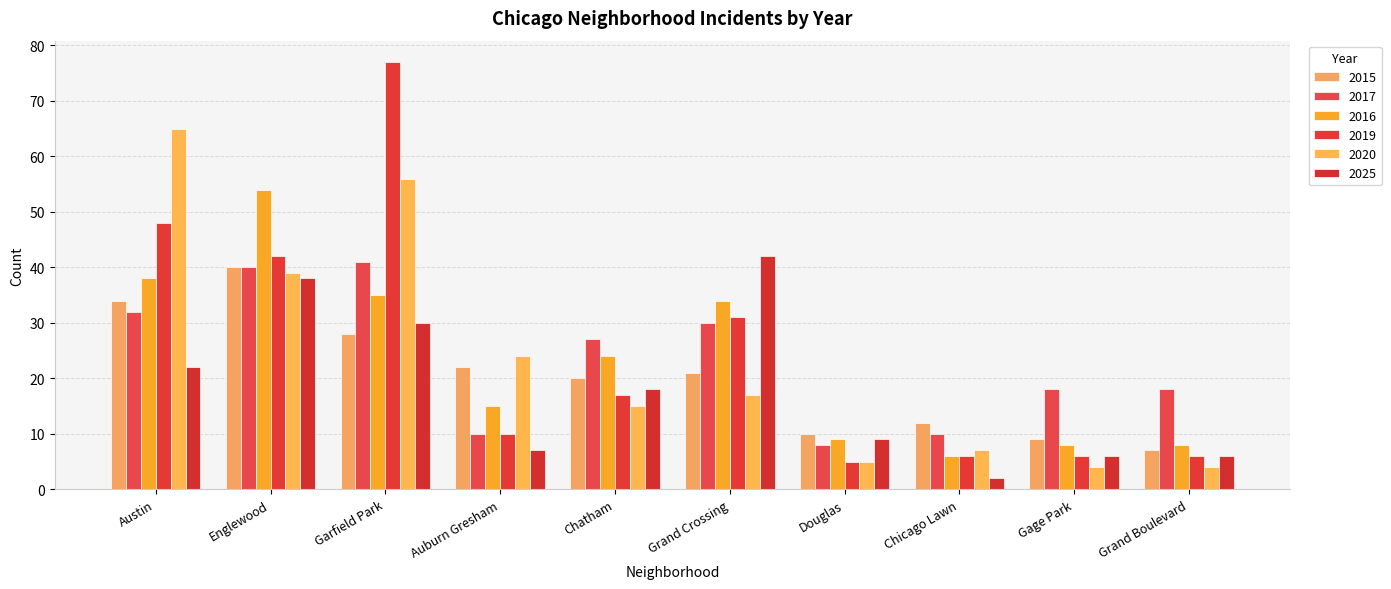

Reading right to left, extract all data points from this chart.

2015: 7	9	12	10	21	20	22	28	40	34
2017: 18	18	10	8	30	27	10	41	40	32
2016: 8	8	6	9	34	24	15	35	54	38
2019: 6	6	6	5	31	17	10	77	42	48
2020: 4	4	7	5	17	15	24	56	39	65
2025: 6	6	2	9	42	18	7	30	38	22